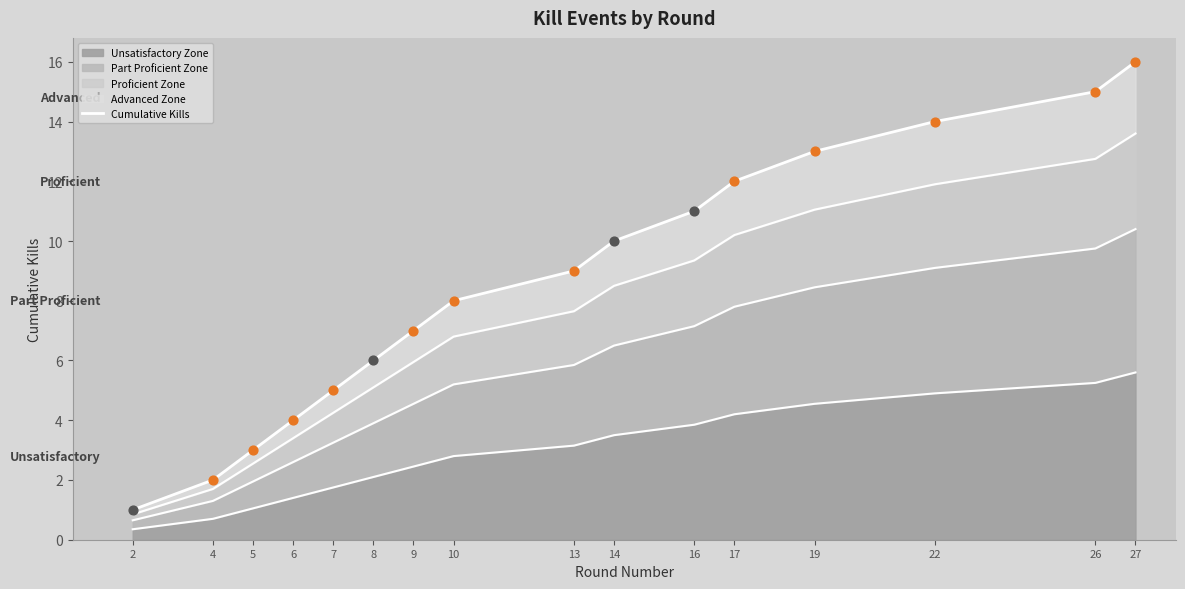

Between 10 and 2, which is larger?

10